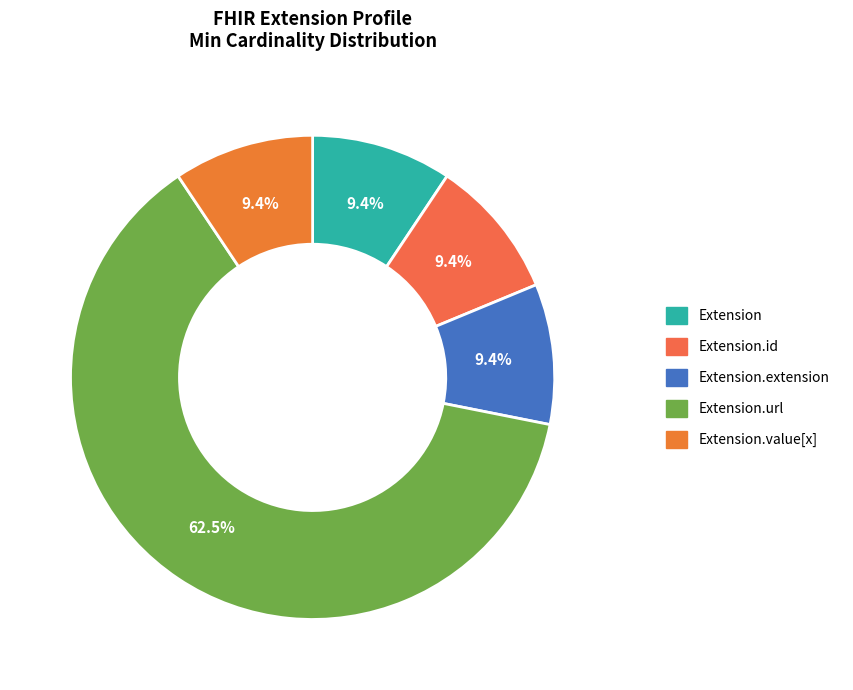

What is the largest slice in the pie chart?

Extension.url